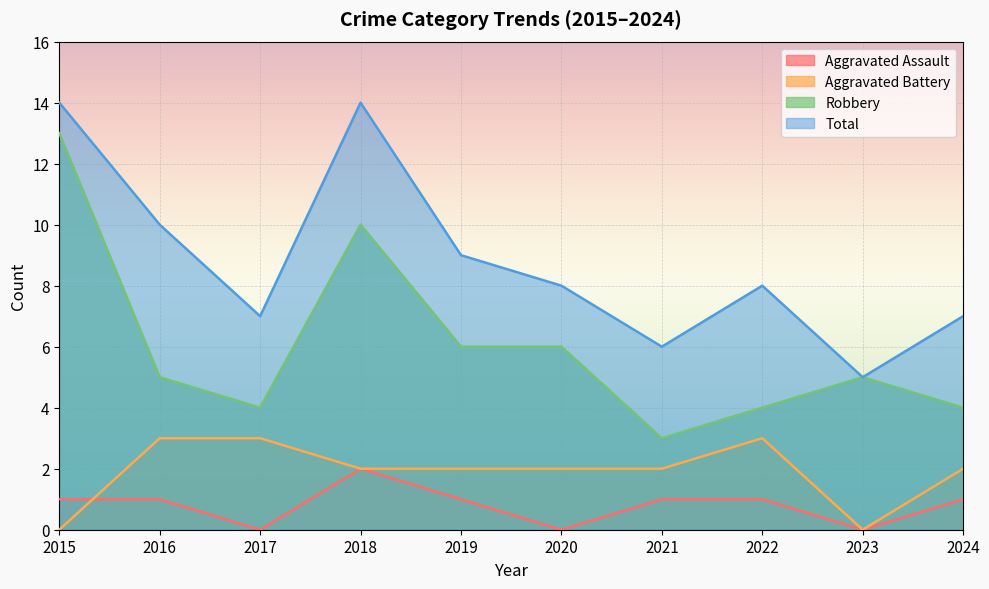

What is the total value across all series at 2017?

14